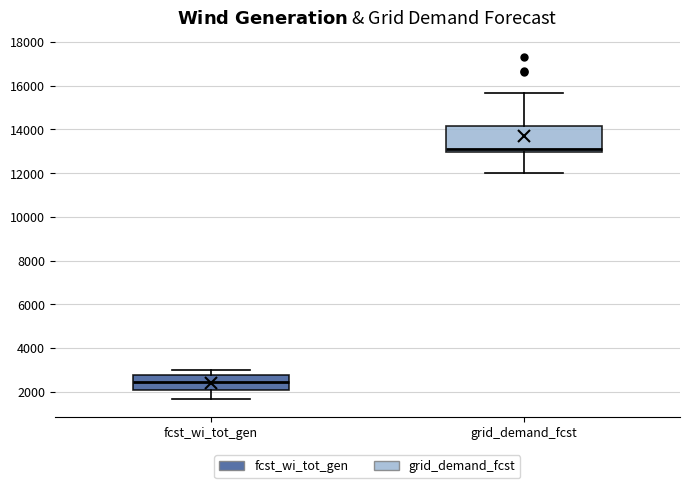

Which box has the highest median line?

grid_demand_fcst